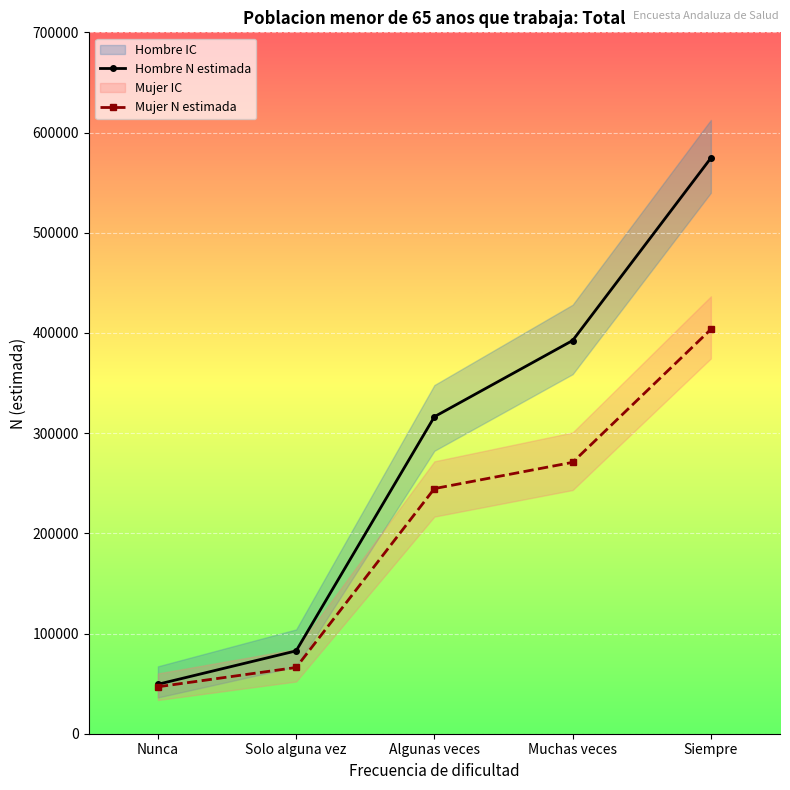

True or false: Mujer N estimada and Hombre N estimada intersect in this chart.

False